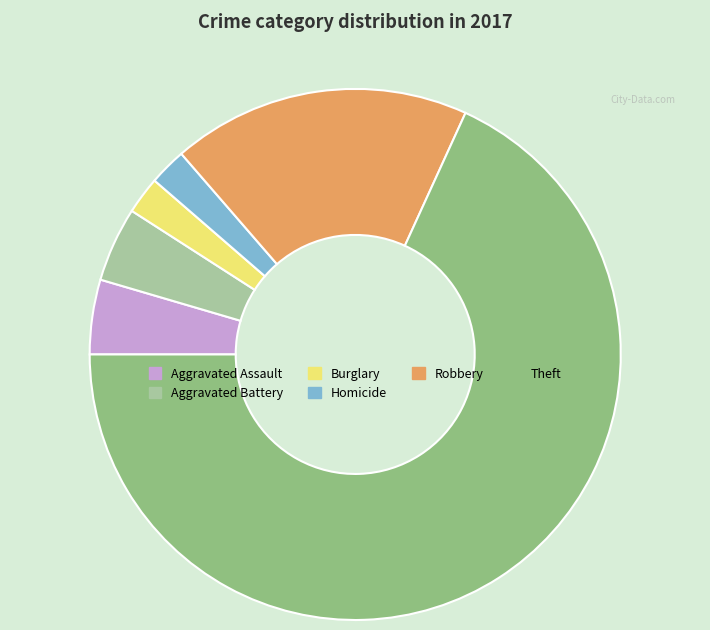

Is there a majority slice in this chart?

Yes